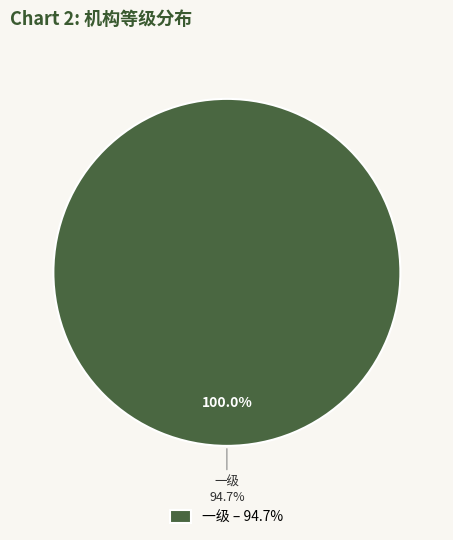

Is it true that 二级 is 0% of the pie?

True